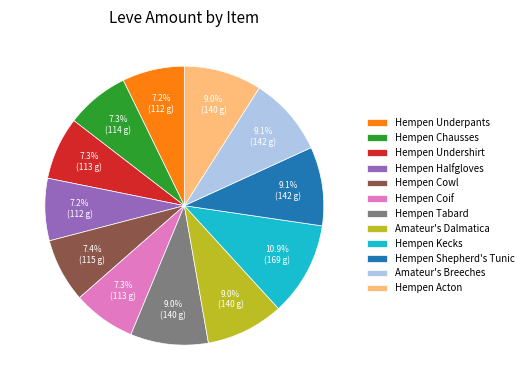

True or false: Hempen Tabard accounts for 9% of the total.

True